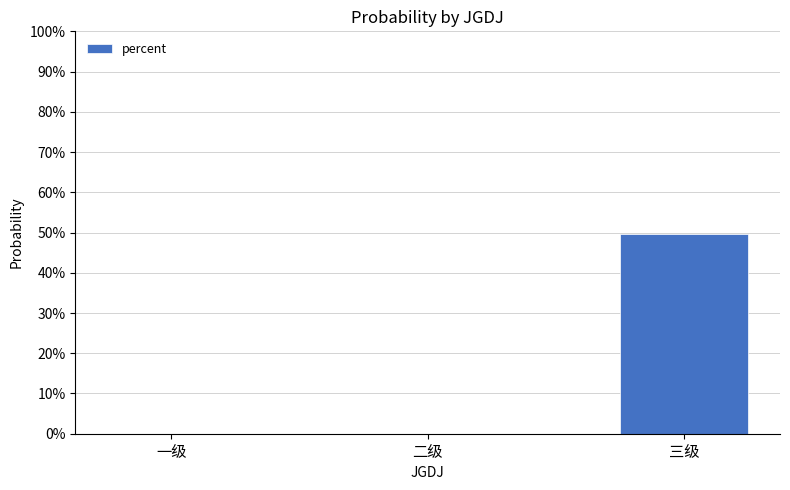

Reading left to right, list all the values displayed in this chart.

一级=0.0	二级=0.0	三级=0.5